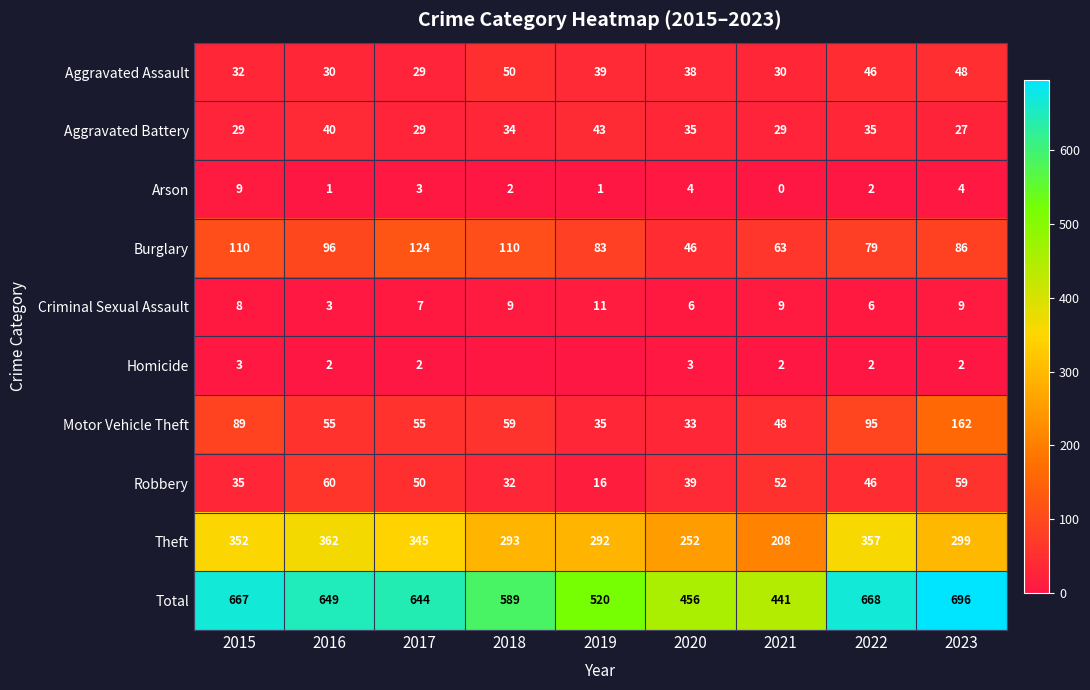

At which category is the sum across all series the highest?

2023